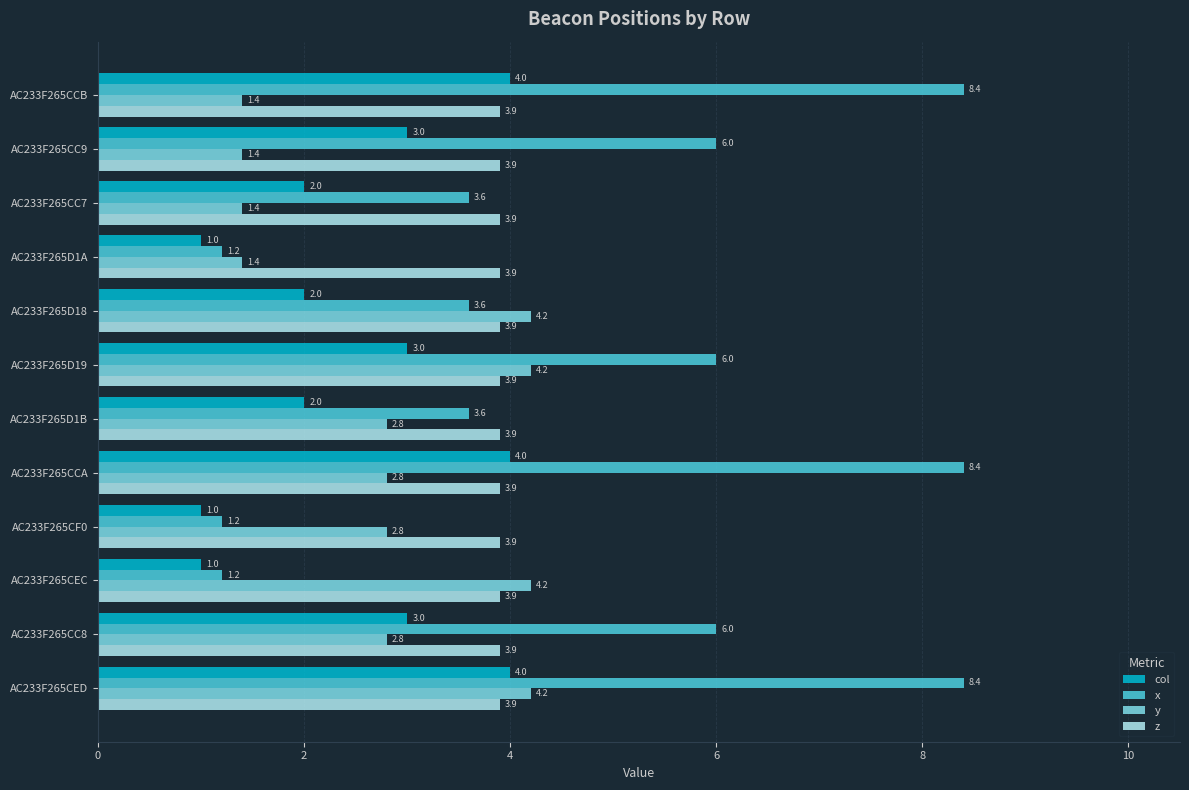

What is the total value across all series at AC233F265CF0?

8.9